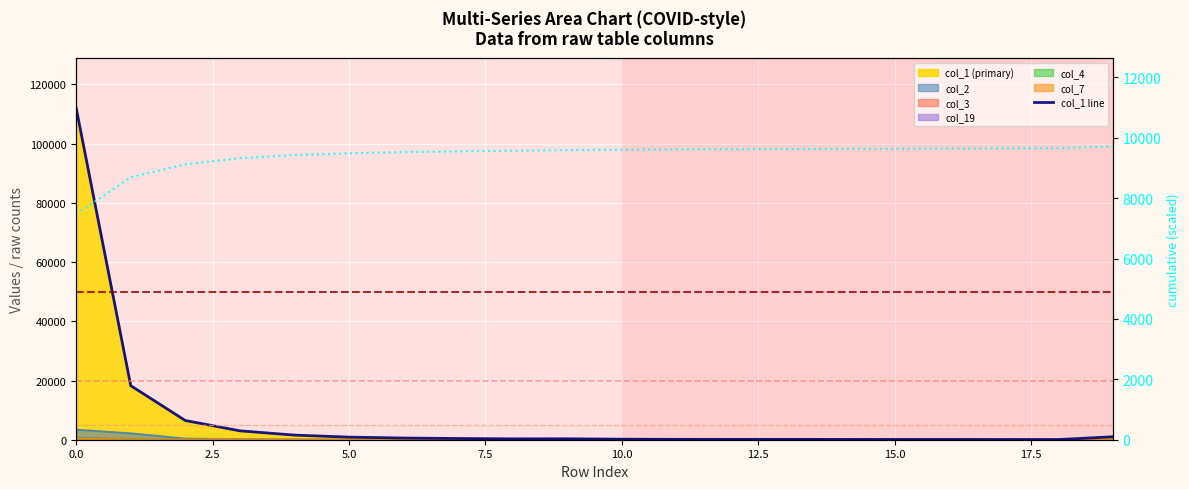

What is the minimum value for col_1 line?

52.0